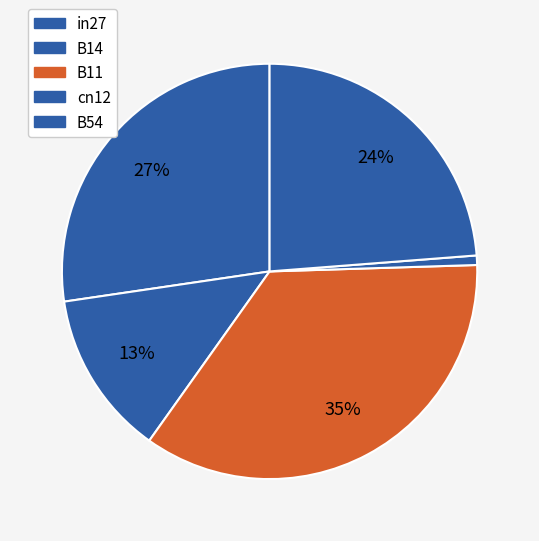

To the nearest percent, what is the average slice percentage?

20%